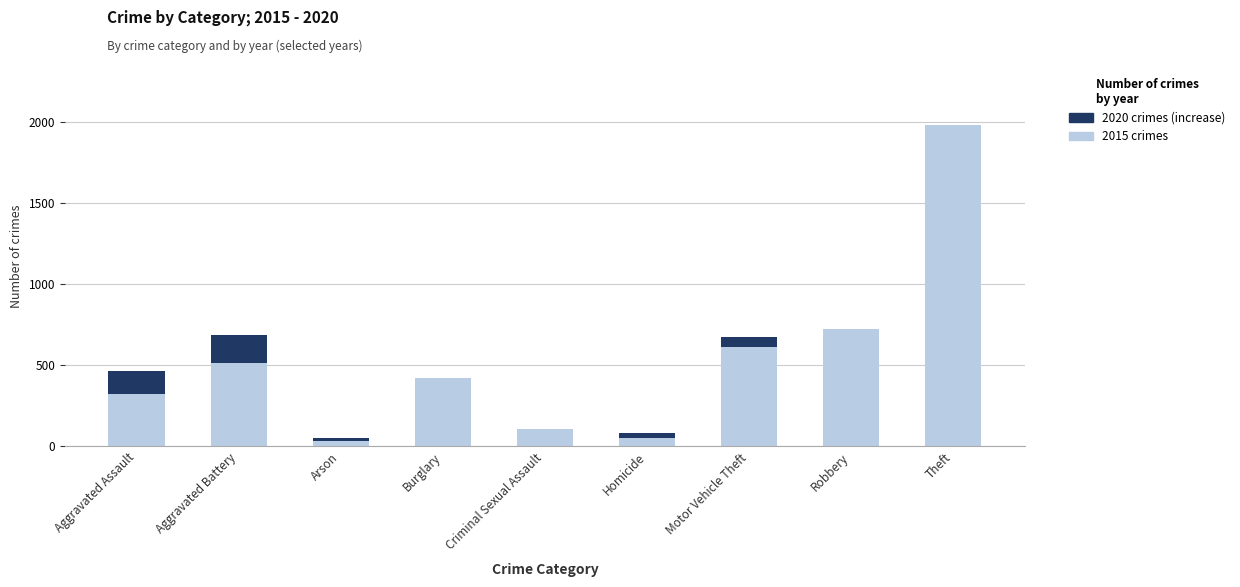

At which category is the sum across all series the highest?

Theft